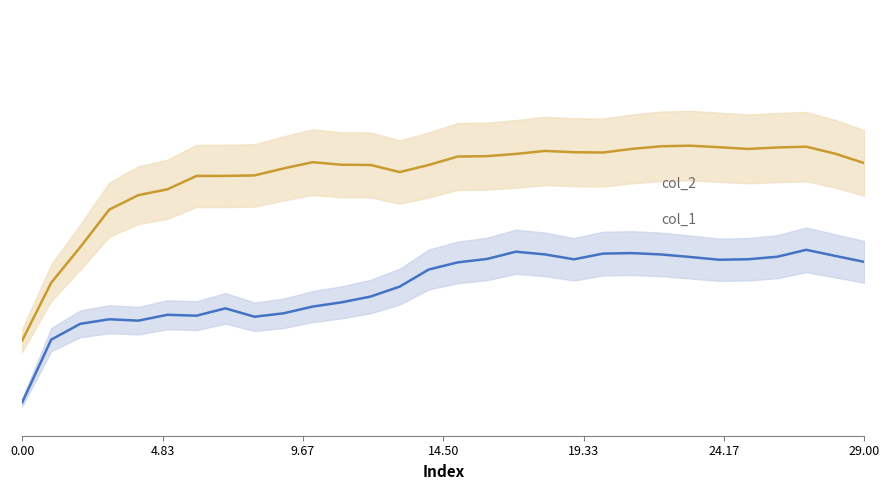

Read the col_1 value at 14.

0.4